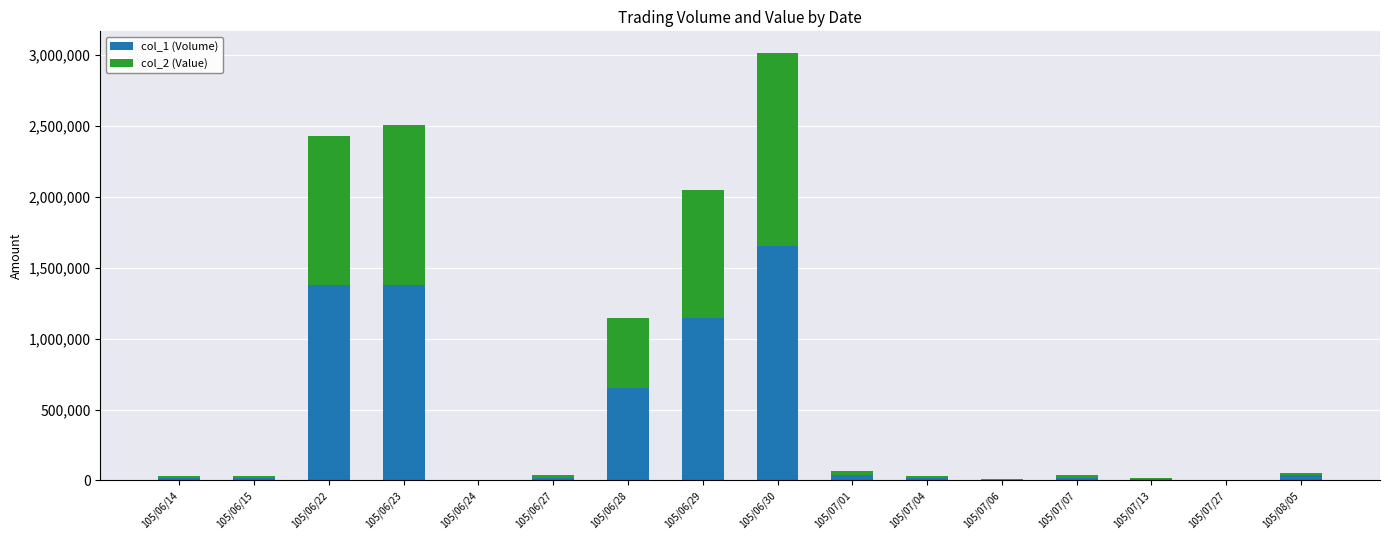

At which label does col_1 (Volume) reach its peak?

105/06/30